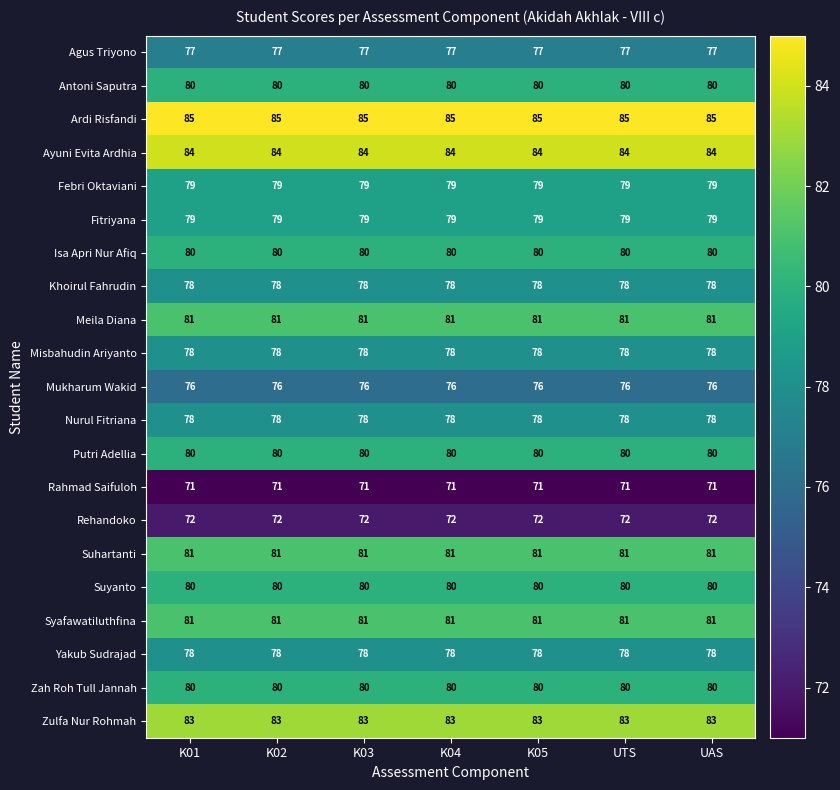

What is the minimum value shown in the chart?

71